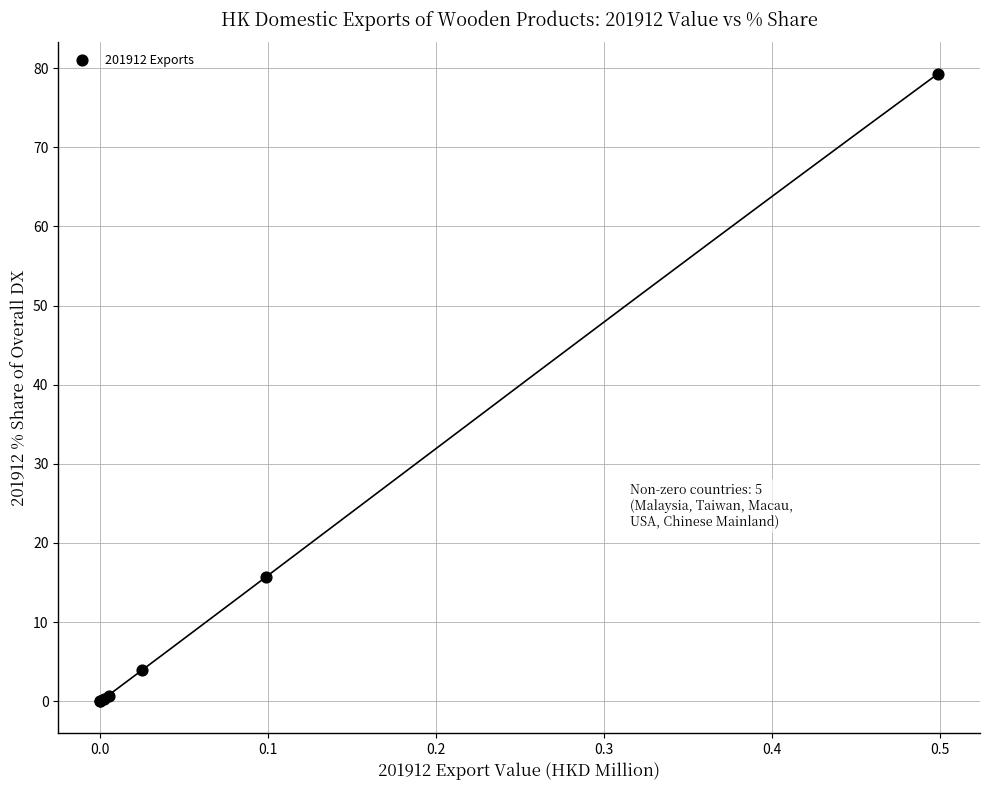

What Y value in the scatter plot is closest to 39?

15.7